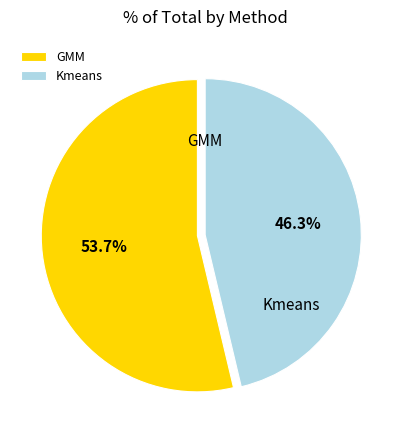

Is the sum of Kmeans and GMM greater than half?

Yes